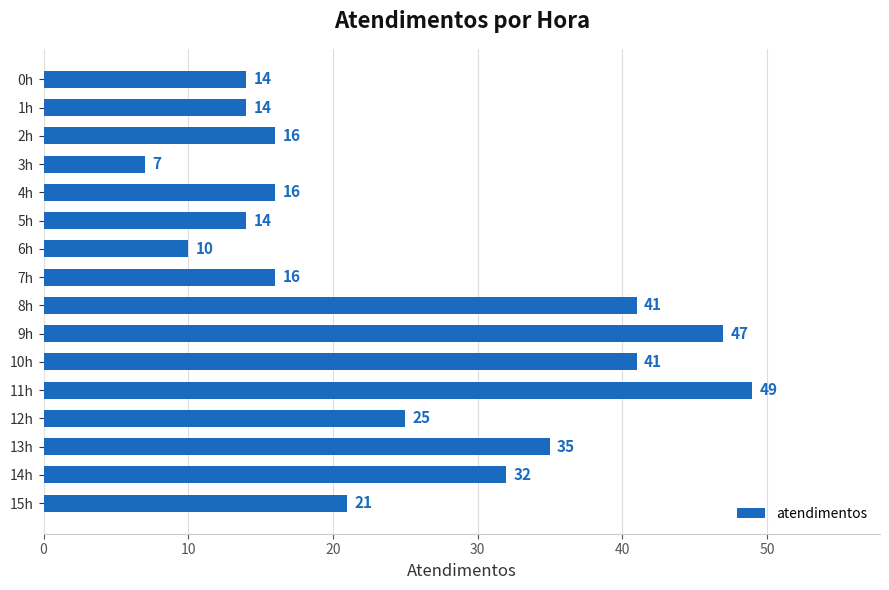

Does the chart contain stacked bars?

No